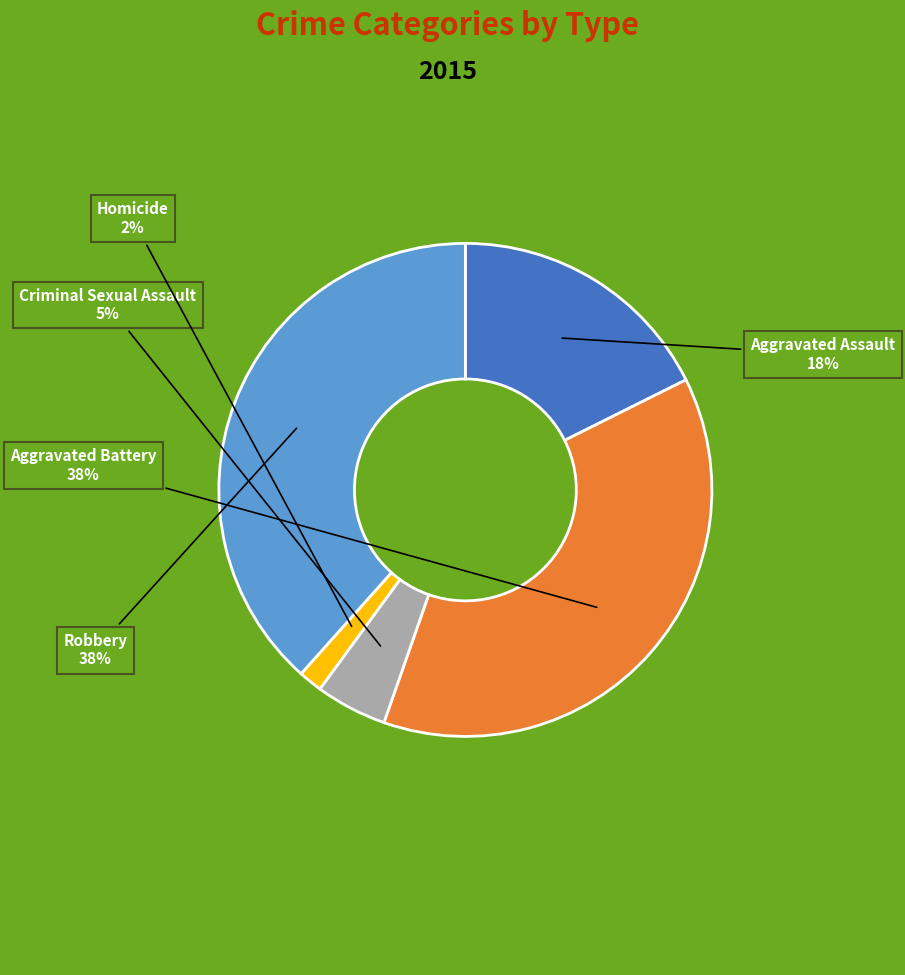

To the nearest percent, what is the average slice percentage?

20%